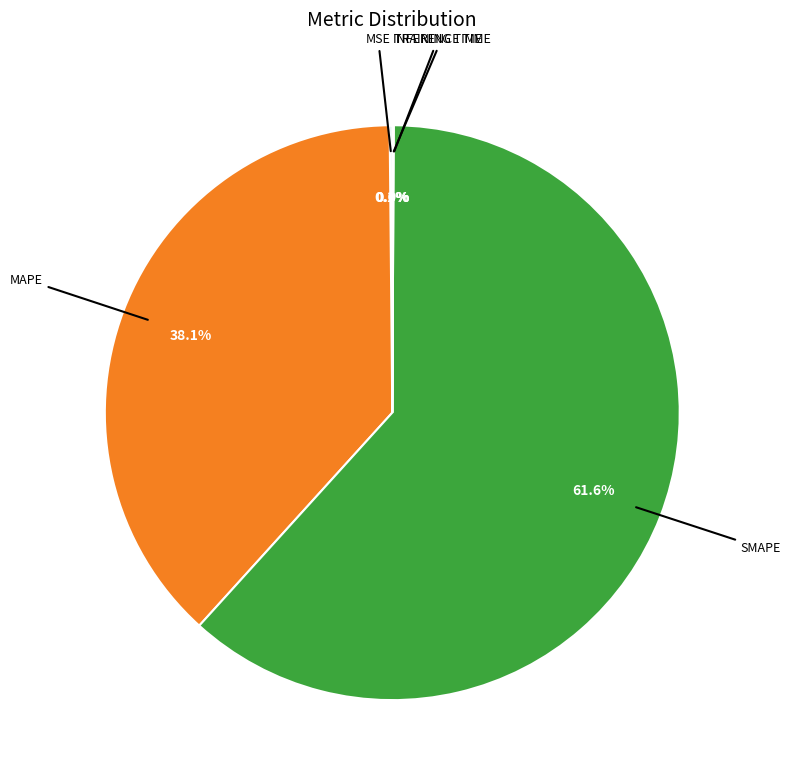

Is there a majority slice in this chart?

Yes